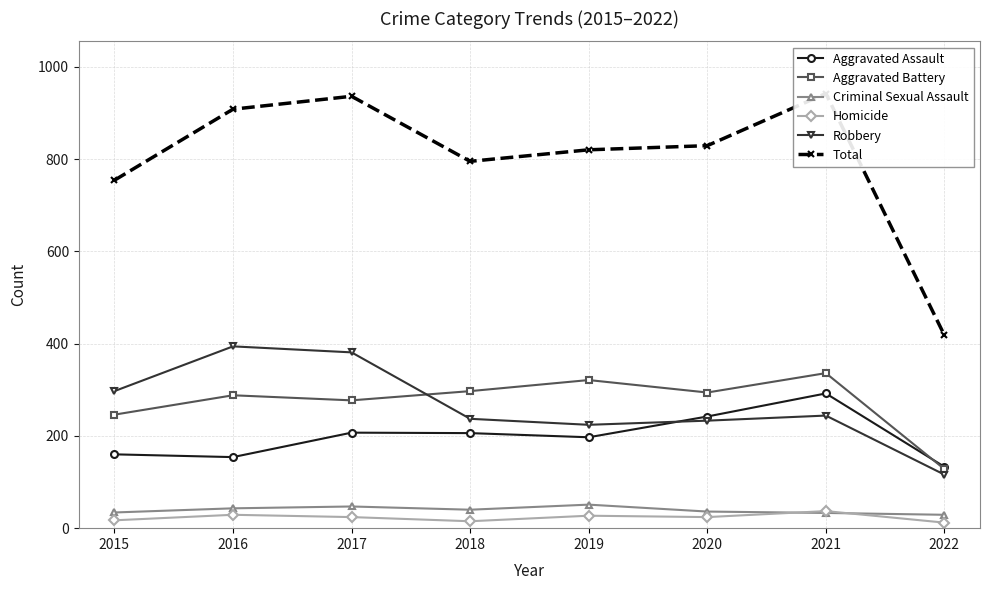

Which series has the largest range (max minus min)?

Total